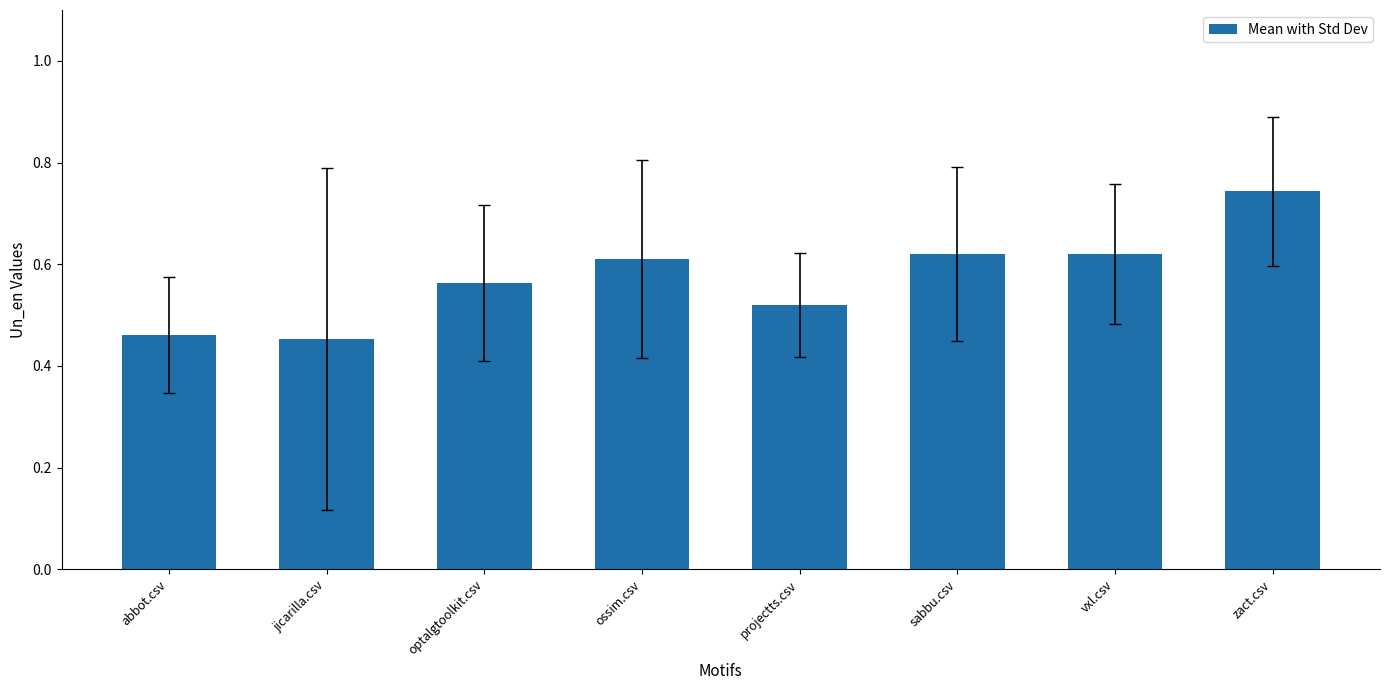

Are the bars grouped side by side (vs. stacked)?

No